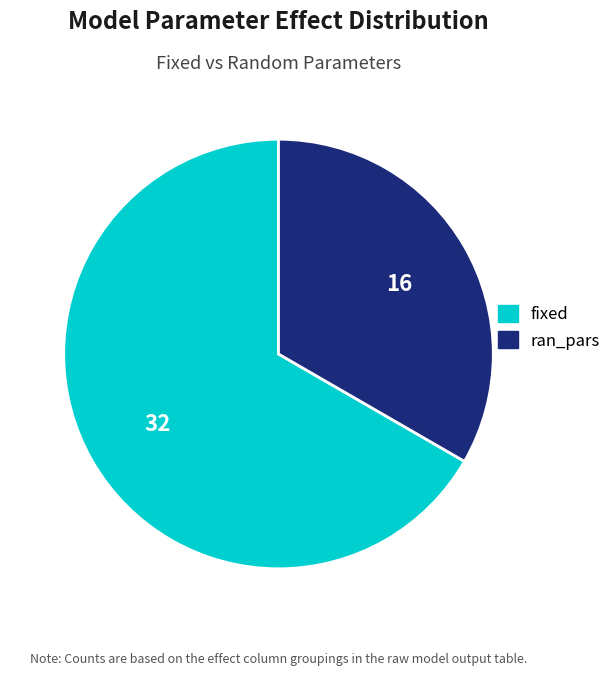

How many segments does this pie chart have?

2